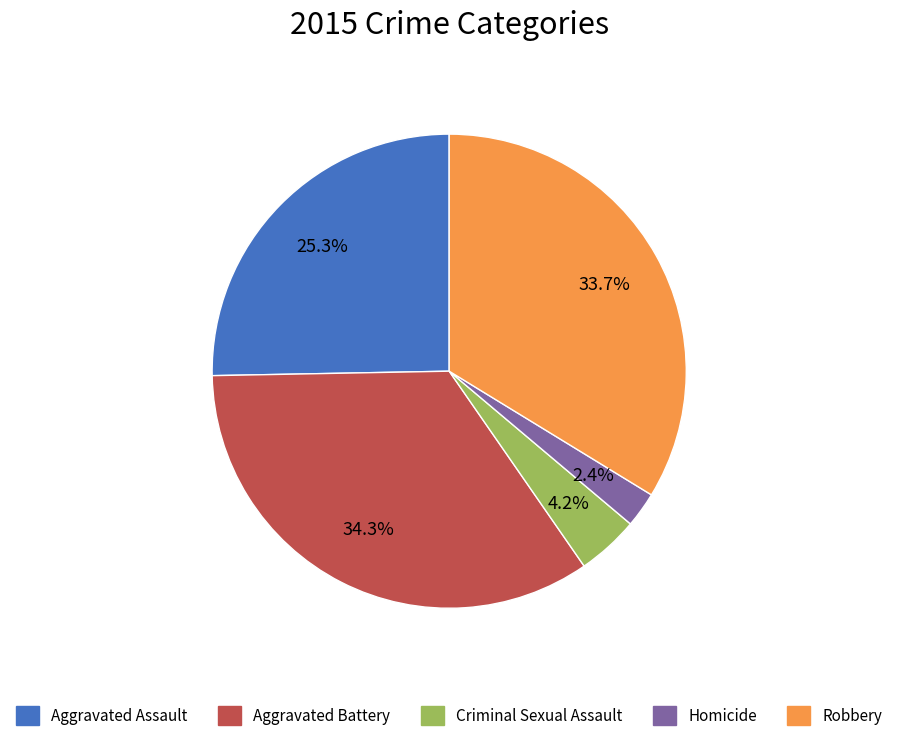

How many slices are in this pie chart?

5